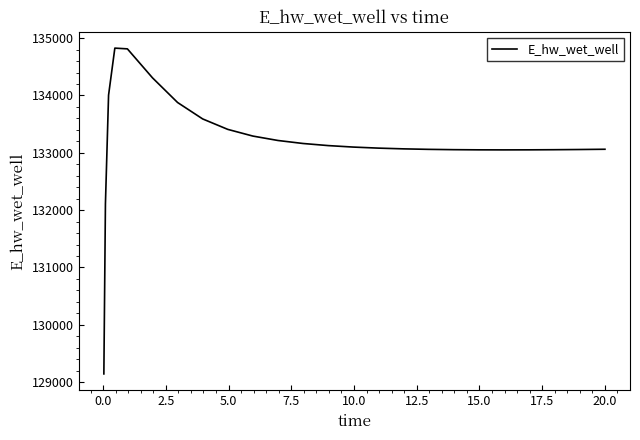

What is the maximum value shown in the chart?

134826.0